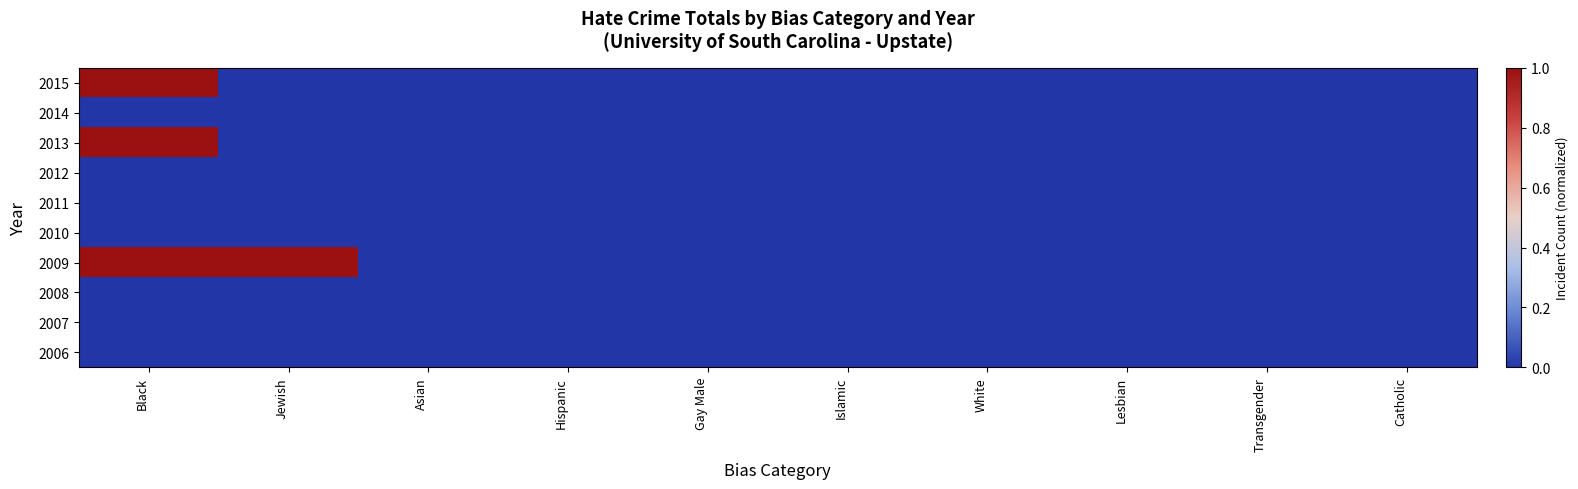

Reading left to right, list all the values displayed in this chart.

2015: Black=1	Jewish=0	Asian=0	Hispanic=0	Gay Male=0	Islamic=0	White=0	Lesbian=0	Transgender=0	Catholic=0
2014: Black=0	Jewish=0	Asian=0	Hispanic=0	Gay Male=0	Islamic=0	White=0	Lesbian=0	Transgender=0	Catholic=0
2013: Black=1	Jewish=0	Asian=0	Hispanic=0	Gay Male=0	Islamic=0	White=0	Lesbian=0	Transgender=0	Catholic=0
2012: Black=0	Jewish=0	Asian=0	Hispanic=0	Gay Male=0	Islamic=0	White=0	Lesbian=0	Transgender=0	Catholic=0
2011: Black=0	Jewish=0	Asian=0	Hispanic=0	Gay Male=0	Islamic=0	White=0	Lesbian=0	Transgender=0	Catholic=0
2010: Black=0	Jewish=0	Asian=0	Hispanic=0	Gay Male=0	Islamic=0	White=0	Lesbian=0	Transgender=0	Catholic=0
2009: Black=1	Jewish=1	Asian=0	Hispanic=0	Gay Male=0	Islamic=0	White=0	Lesbian=0	Transgender=0	Catholic=0
2008: Black=0	Jewish=0	Asian=0	Hispanic=0	Gay Male=0	Islamic=0	White=0	Lesbian=0	Transgender=0	Catholic=0
2007: Black=0	Jewish=0	Asian=0	Hispanic=0	Gay Male=0	Islamic=0	White=0	Lesbian=0	Transgender=0	Catholic=0
2006: Black=0	Jewish=0	Asian=0	Hispanic=0	Gay Male=0	Islamic=0	White=0	Lesbian=0	Transgender=0	Catholic=0